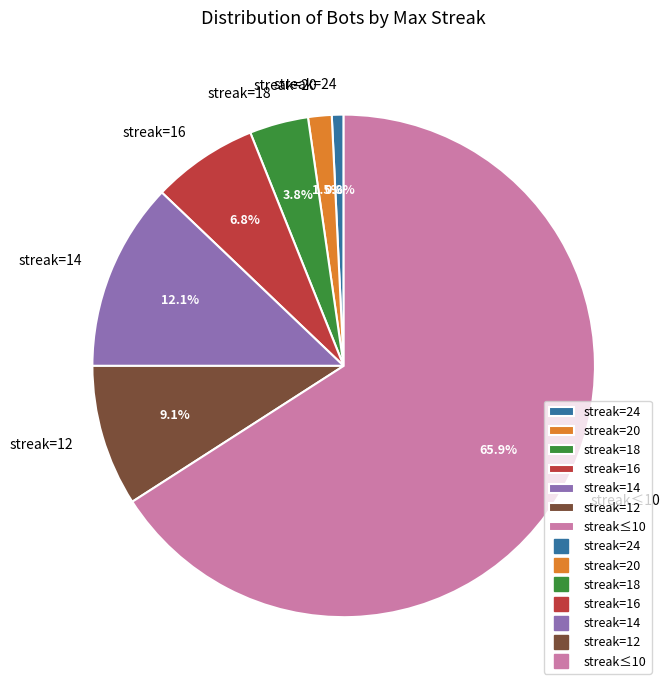

Rank the categories by value from lowest to highest.

streak=24, streak=20, streak=18, streak=16, streak=12, streak=14, streak≤10